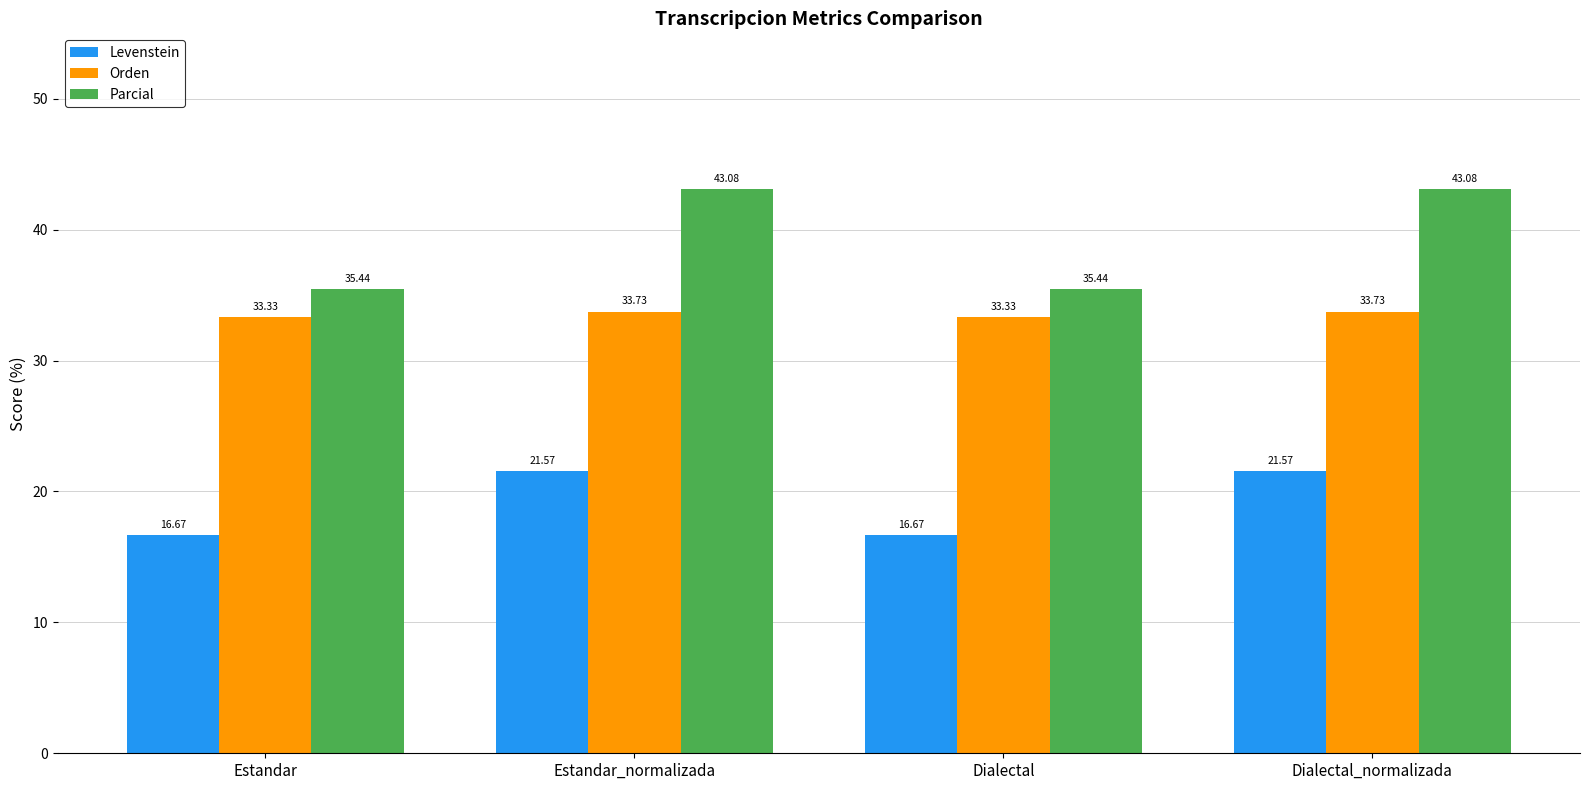

What is the sum of the Orden values at Estandar_normalizada and Dialectal?

67.1